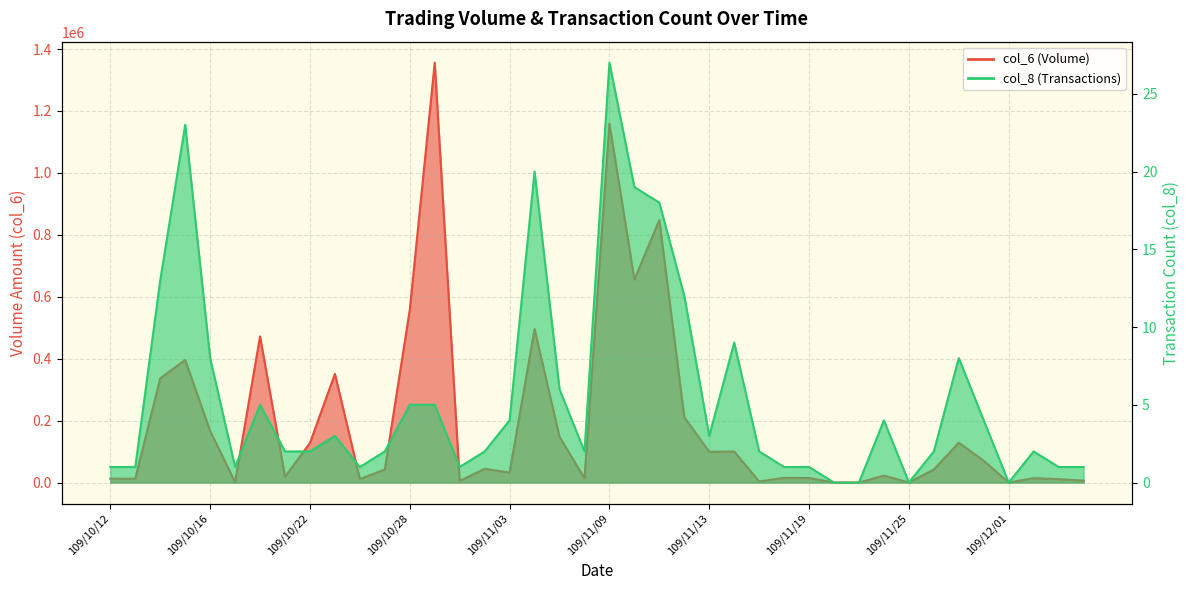

What is the total value across all series at 109/11/30?

70204